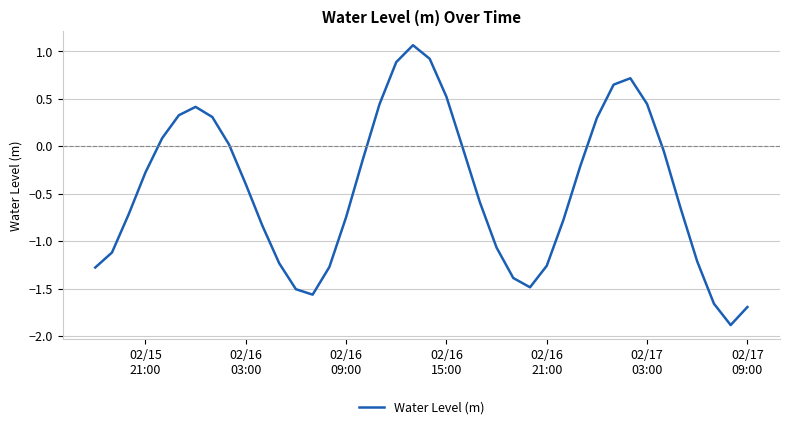

What is the minimum value shown in the chart?

-1.9